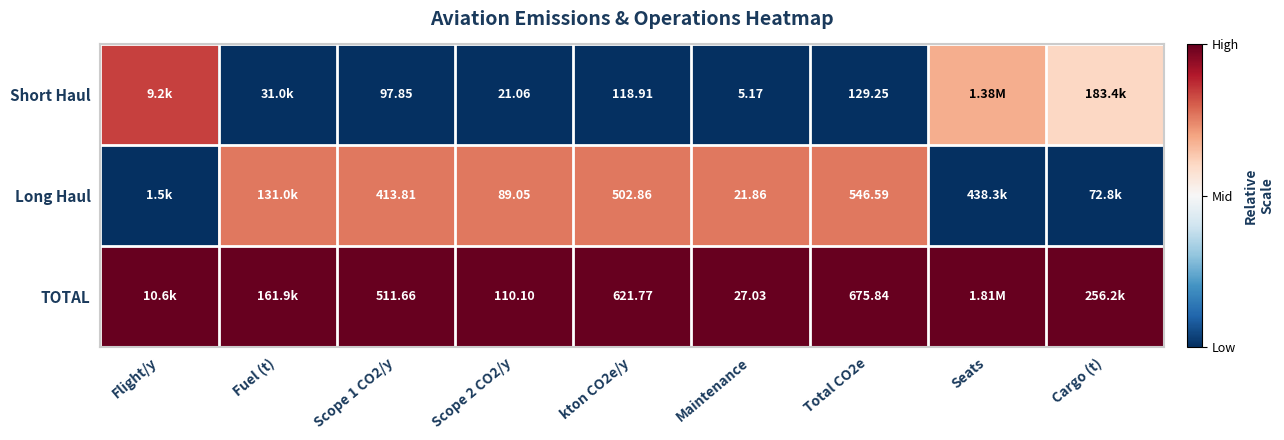

Which series changed the most between Scope 1 CO2/y and kton CO2e/y?

TOTAL